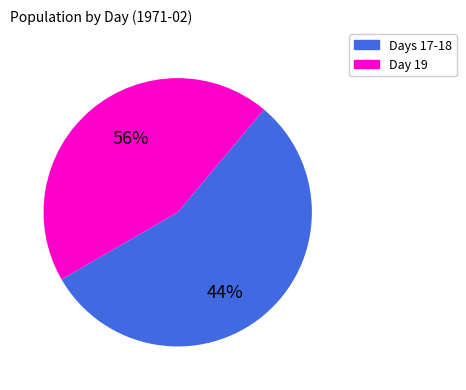

Is it true that 17 is 3% of the pie?

False